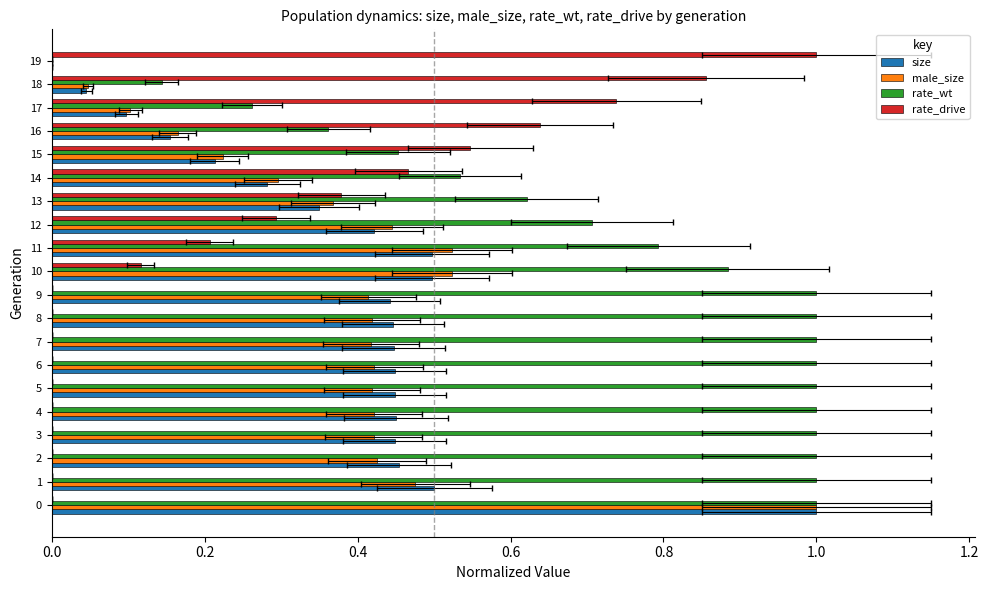

What is the average value of the male_size series?

0.4